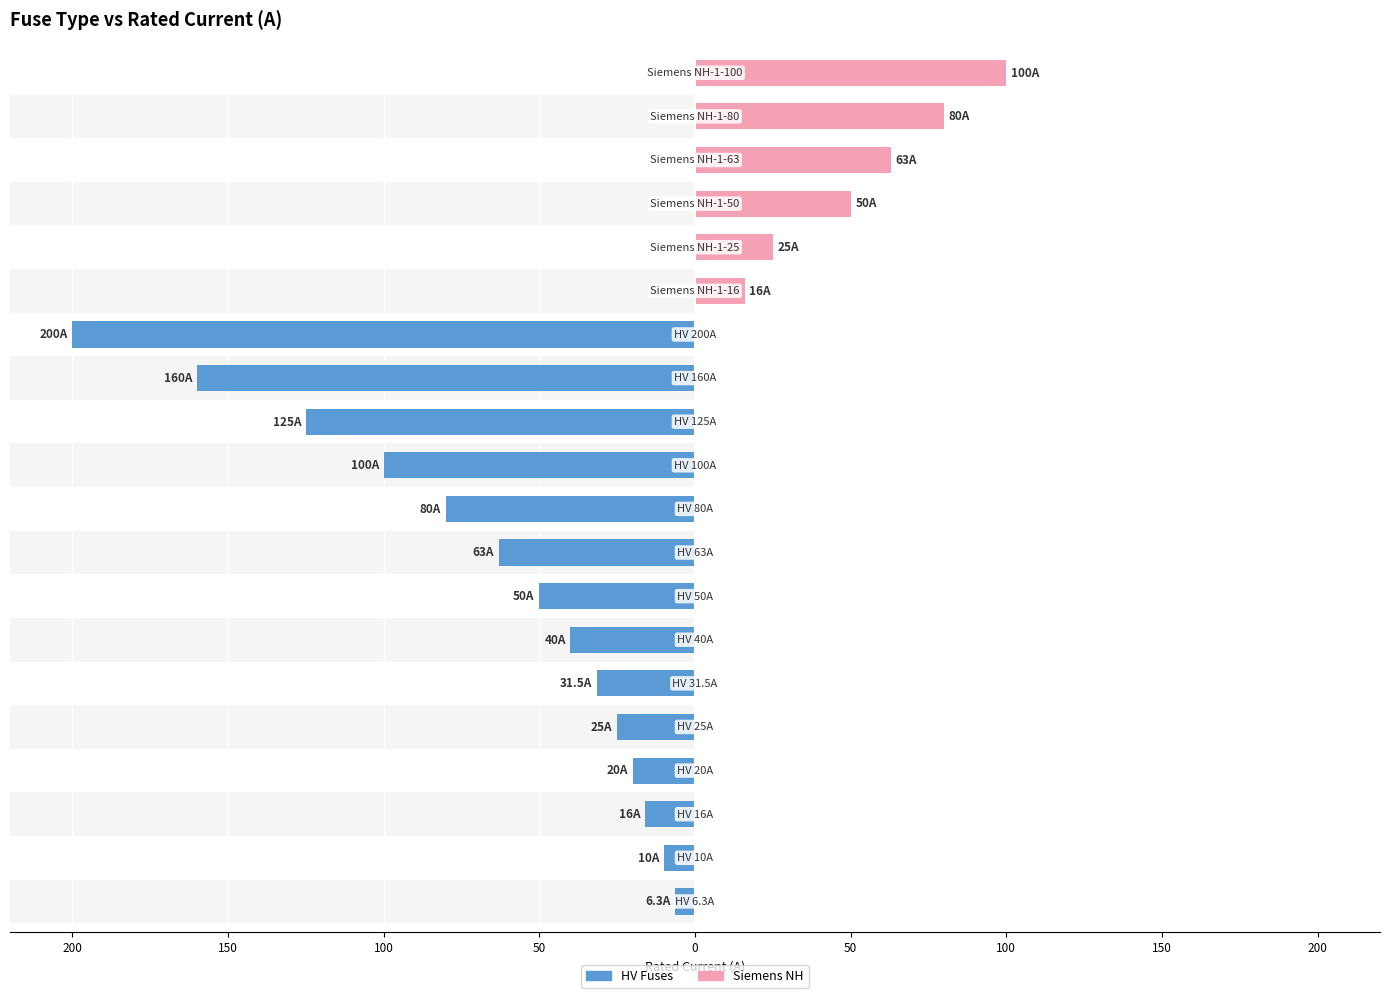

The value of Siemens NH at 17 is 98.3. True or false?

False